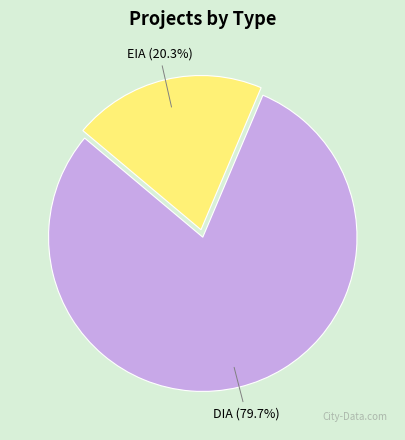

Which slice is the largest?

DIA